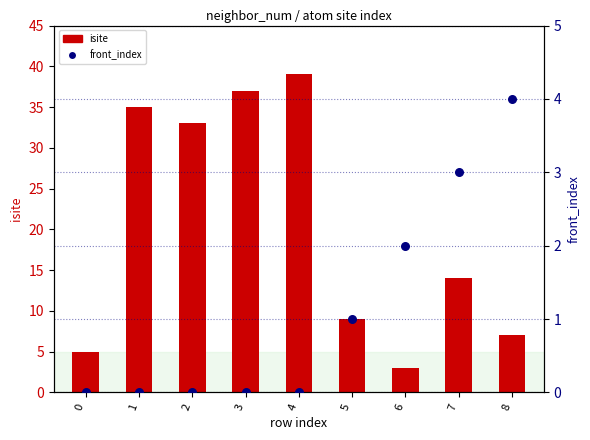

At which category is the sum across all series the highest?

4